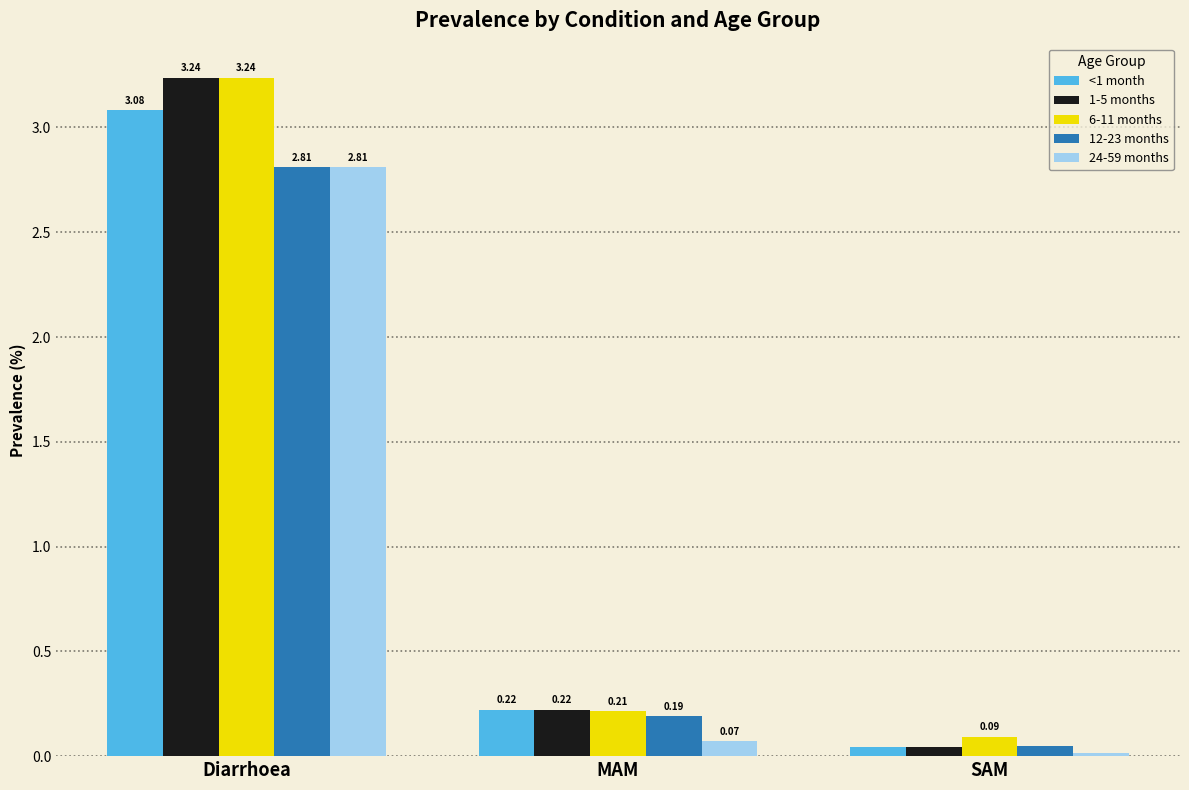

What is the average value of the 24-59 months series?

1.0